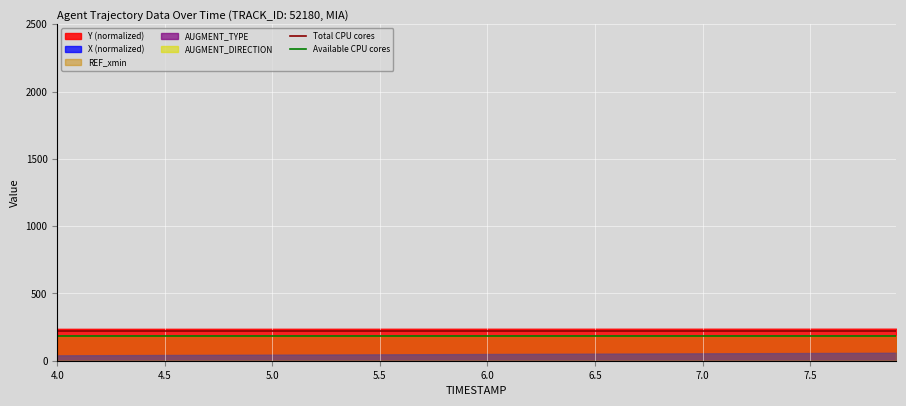

What is the value of the Available CPU cores point at the 2nd from the left?

186